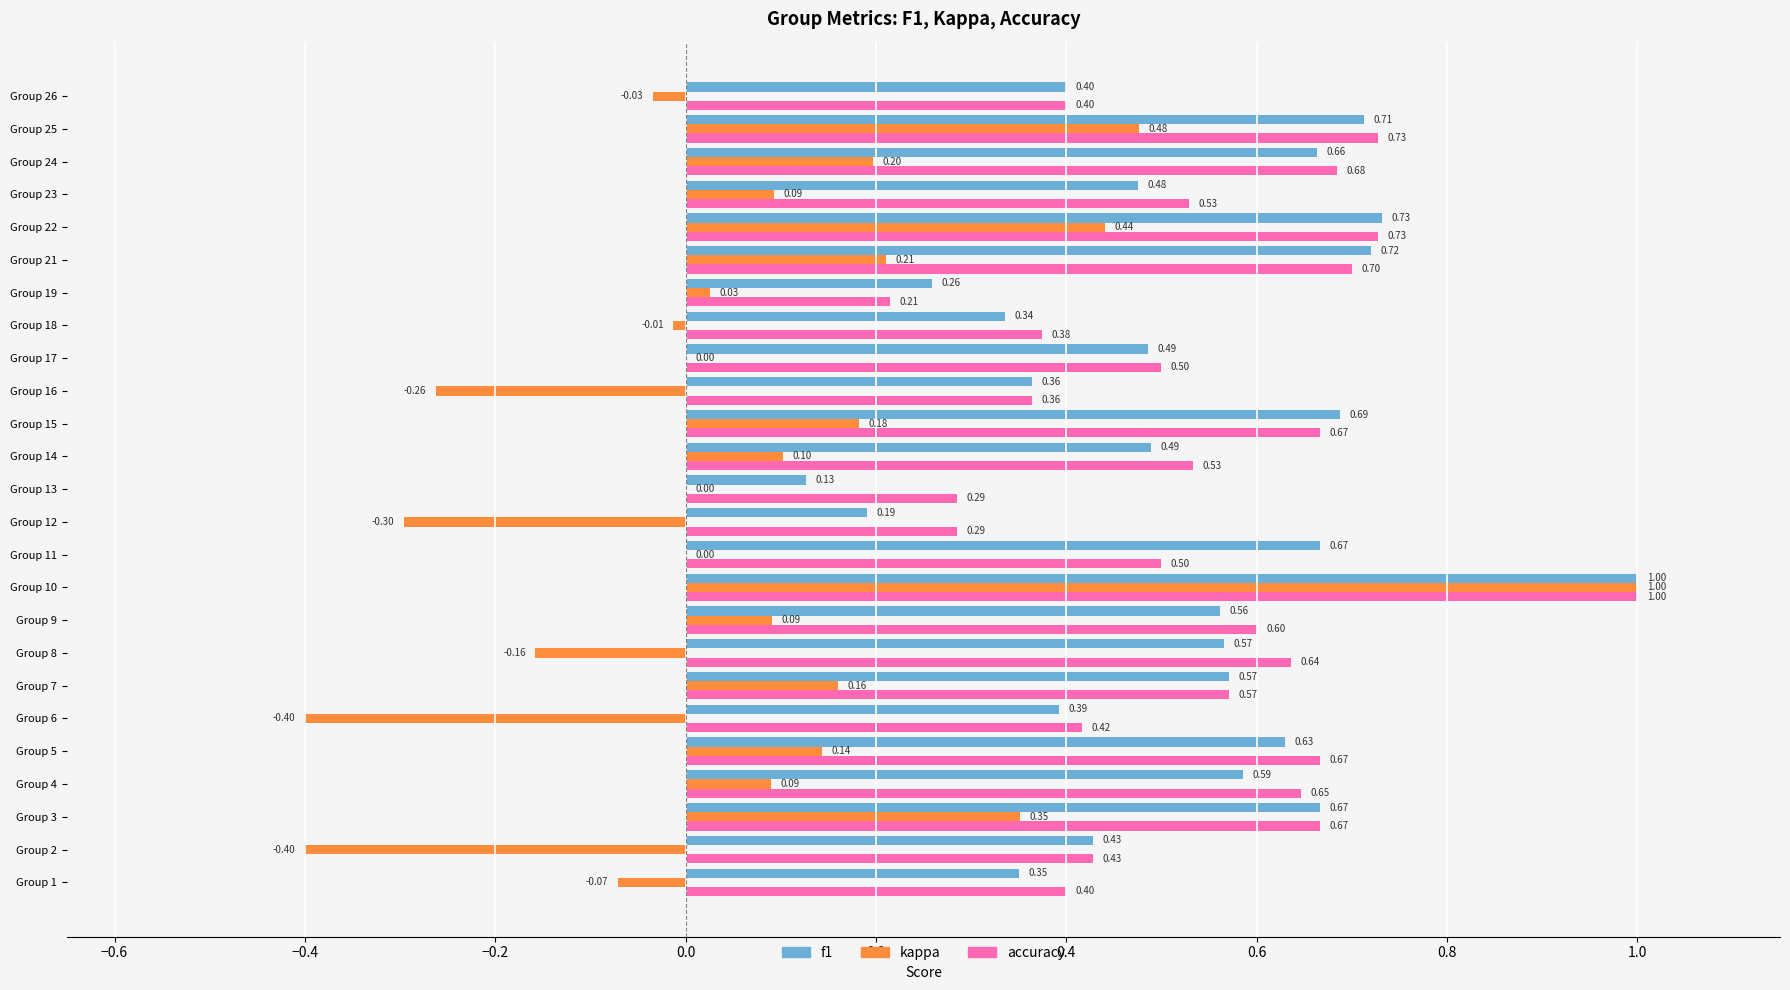

What is the sum of the accuracy values at Group 18 and Group 13?

0.7